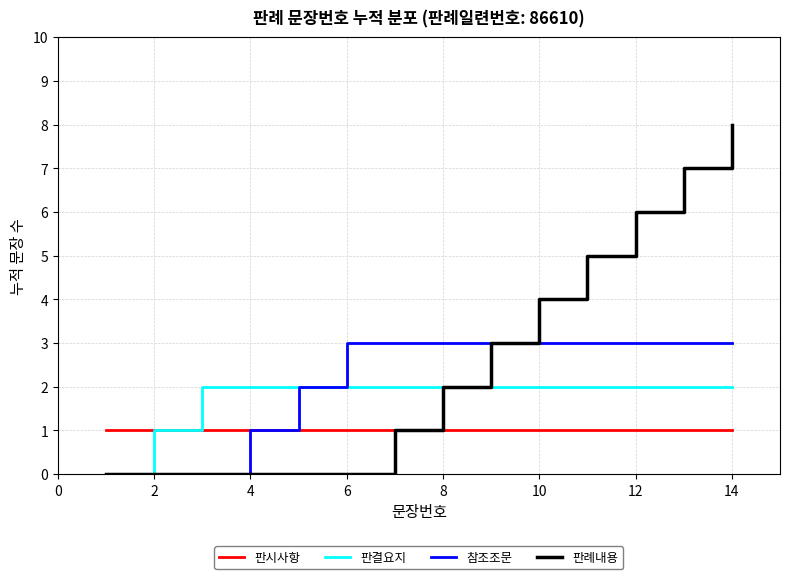

Which series has the largest range (max minus min)?

판례내용